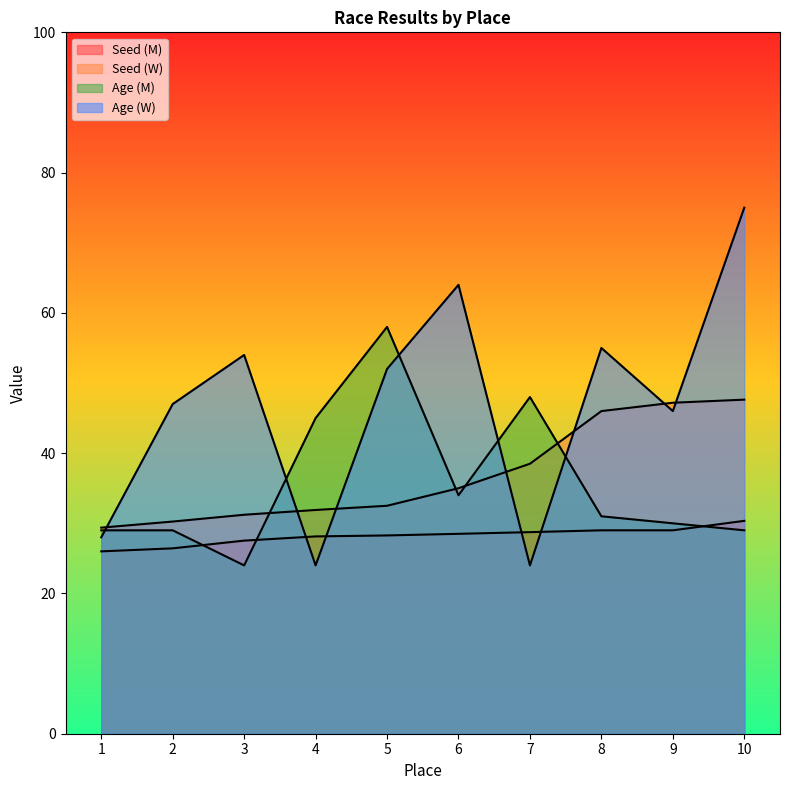

Where does the Age (M) series first go above 31?

4